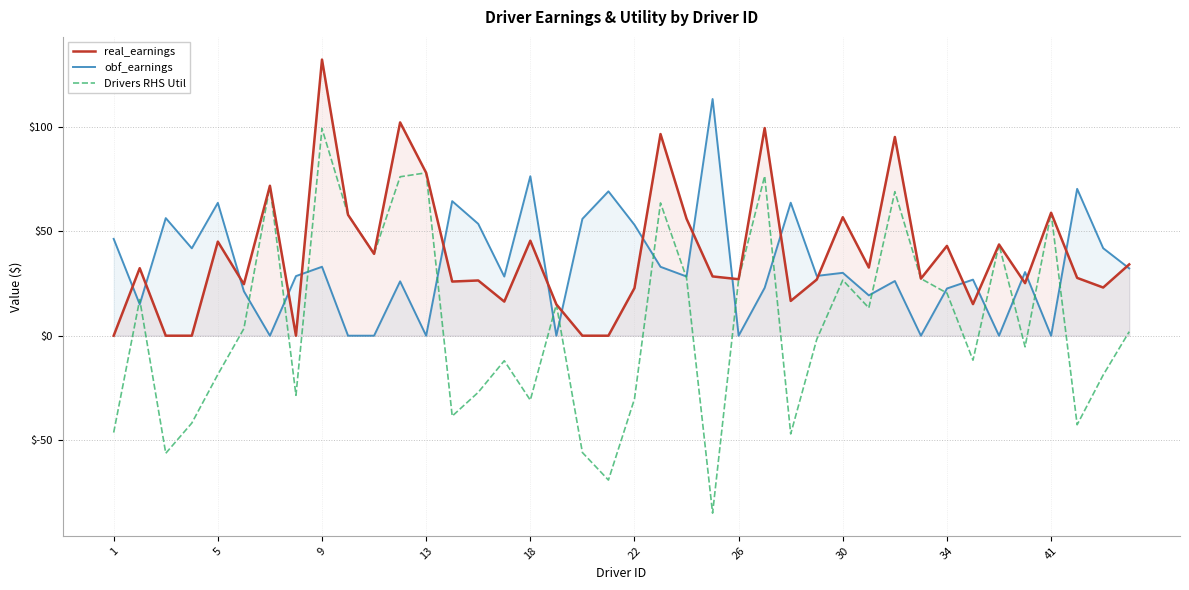

Reading left to right, transcribe all the data shown in this chart.

real_earnings: 0.0	32.3	0.0	0.0	45.0	24.6	71.7	0.0	132.1	57.8	39.1	102.0	77.9	25.9	26.4	16.3	45.4	15.0	0.0	0.0	22.8	96.4	55.9	28.4	27.0	99.3	16.6	26.8	56.7	32.6	95.0	27.3	43.0	15.1	43.6	25.1	58.8	27.7	23.0	34.1
obf_earnings: 46.3	15.0	56.2	41.8	63.6	21.3	0.0	28.5	33.0	0.0	0.0	26.0	0.0	64.4	53.5	28.3	76.3	0.0	55.9	69.0	53.0	32.9	28.3	113.2	0.0	22.9	63.6	28.6	30.1	19.3	26.2	0.0	22.6	26.8	0.0	30.4	0.0	70.2	41.8	32.2
Drivers RHS Util: -46.3	17.3	-56.2	-41.8	-18.6	3.4	71.7	-28.5	99.1	57.8	39.1	76.0	77.9	-38.5	-27.1	-12.0	-30.8	15.0	-55.9	-69.0	-30.3	63.5	27.6	-84.9	27.0	76.4	-47.0	-1.8	26.6	13.3	68.9	27.3	20.4	-11.7	43.6	-5.3	58.8	-42.6	-18.8	1.9